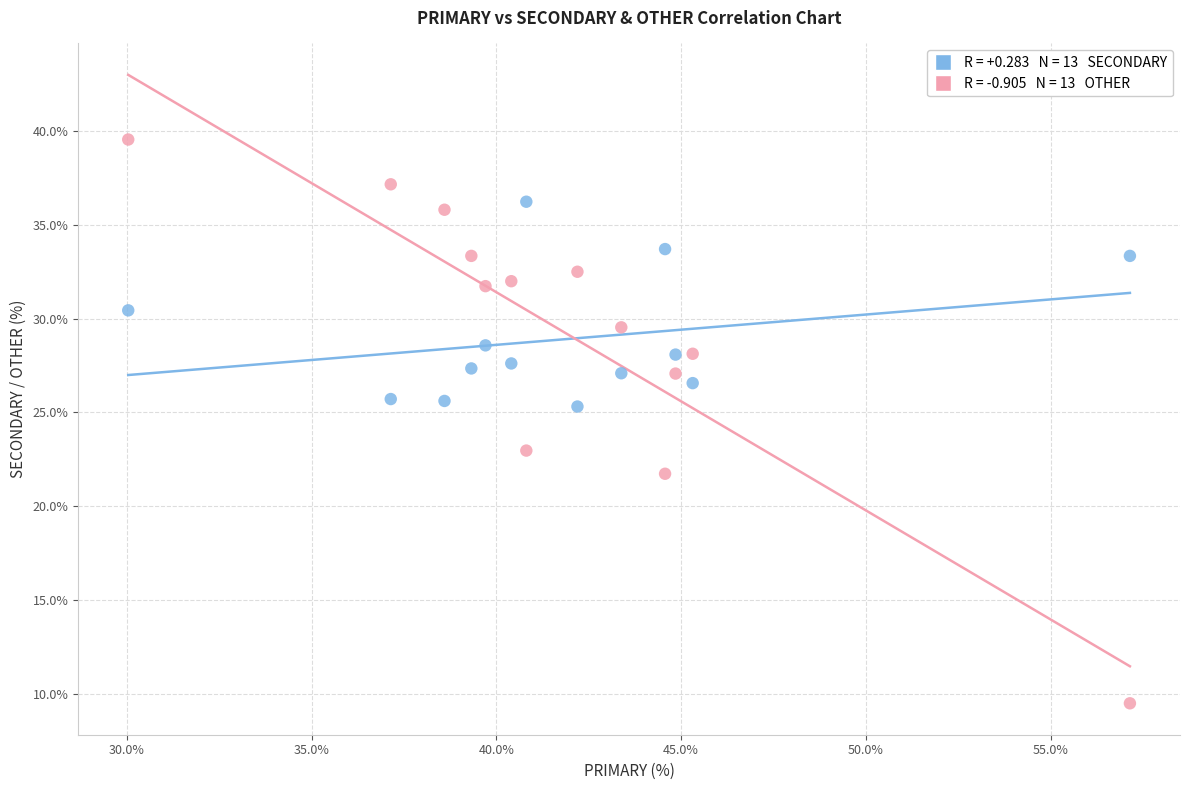

Across all data points, what is the range of X values (max minus min)?

27.1